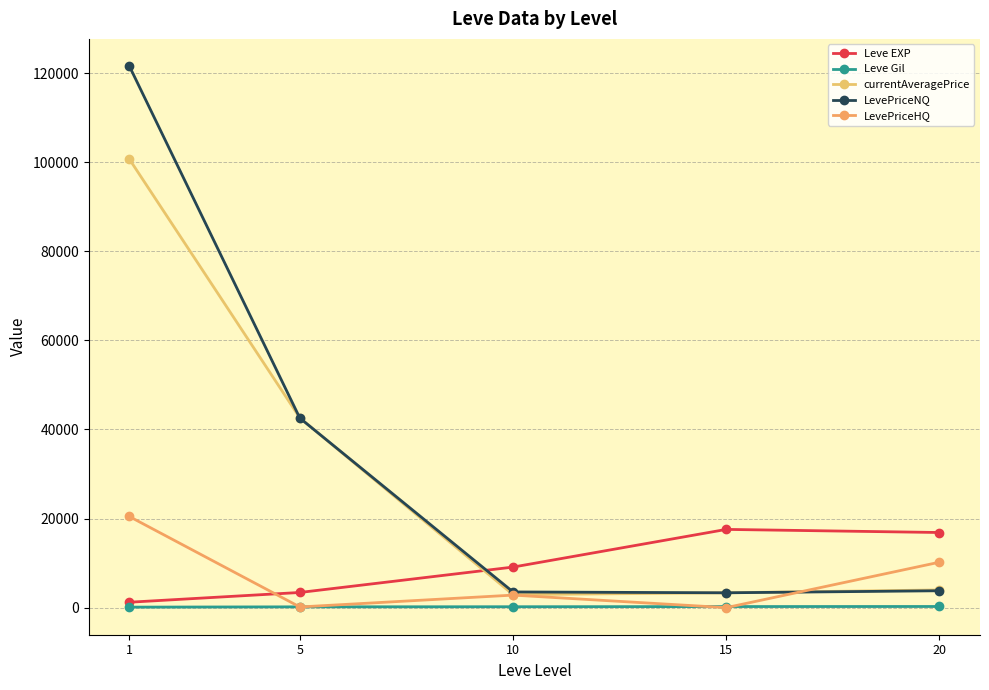

At 5, list the series in order from largest to smallest.

currentAveragePrice, LevePriceNQ, Leve EXP, Leve Gil, LevePriceHQ